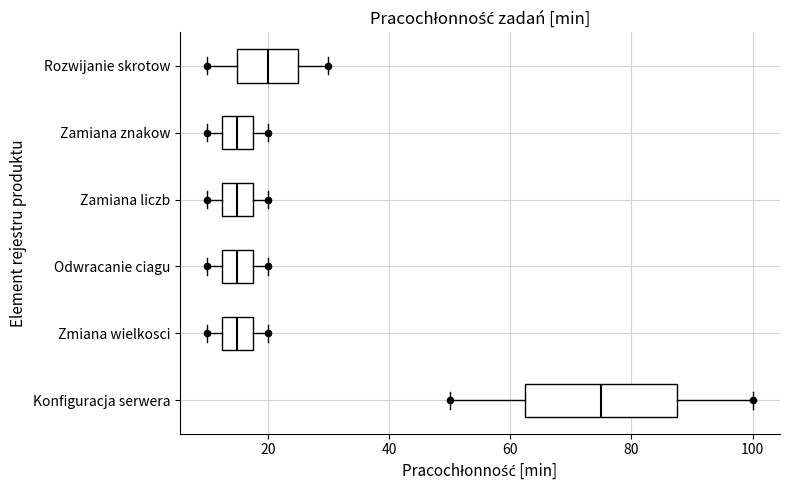

Reading bottom to top, transcribe this box plot: for each box, give where its median line is, the range the box spans, and where its two whiskers end, as read against the x-axis. The values are not printed on the chart, so give them approximately, as read against the axis.

Konfiguracja serwera: median 76, box 62 to 88, whiskers 50 to 100
Zmiana wielkosci: median 16, box 12 to 18, whiskers 10 to 20
Odwracanie ciagu: median 16, box 12 to 18, whiskers 10 to 20
Zamiana liczb: median 16, box 12 to 18, whiskers 10 to 20
Zamiana znakow: median 16, box 12 to 18, whiskers 10 to 20
Rozwijanie skrotow: median 20, box 16 to 26, whiskers 10 to 30